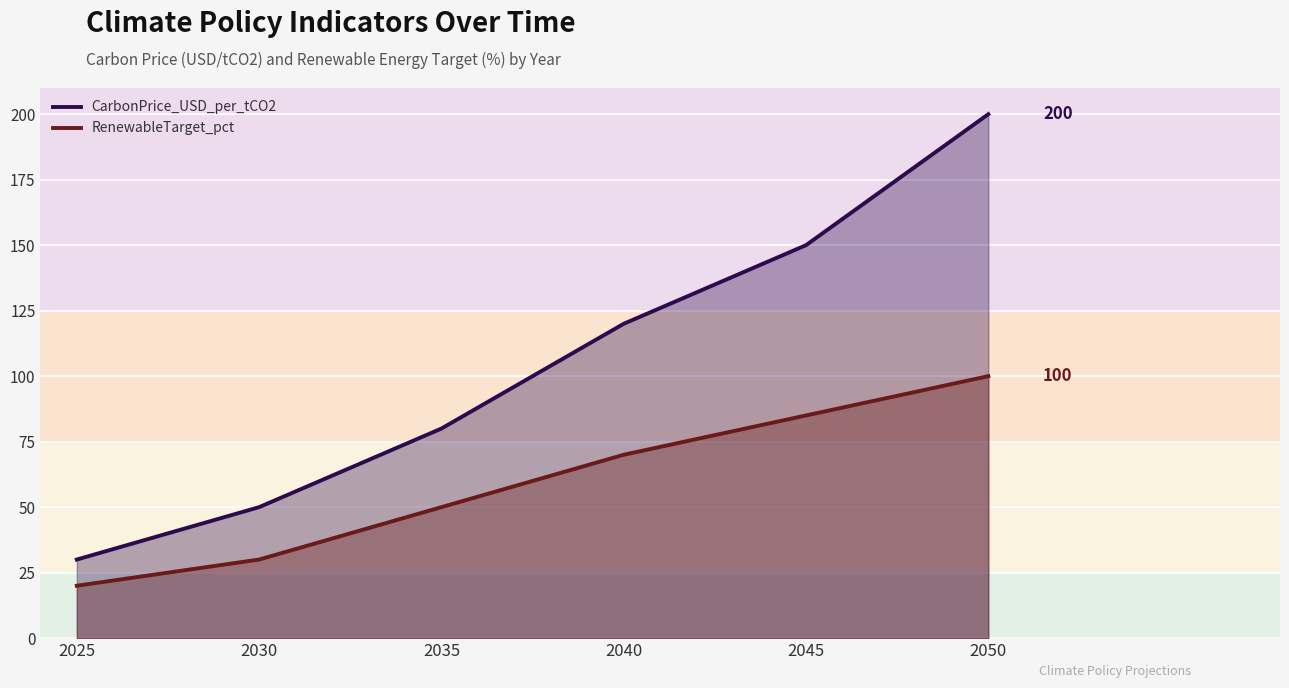

How many lines are shown in the chart?

2